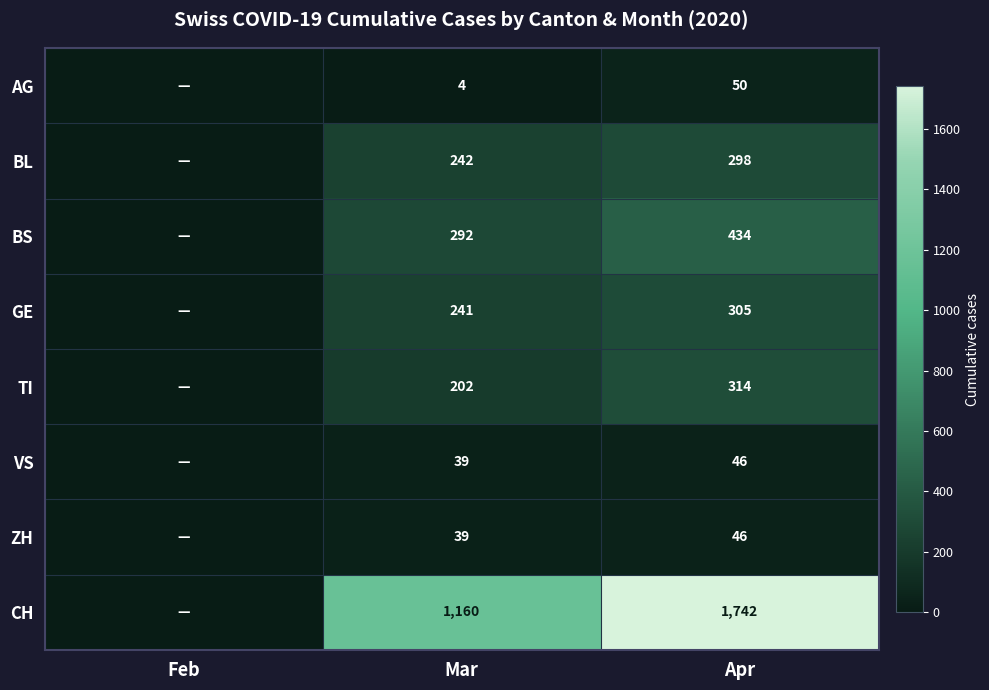

Is the value of ZH at Apr greater than the value of AG at Mar?

Yes